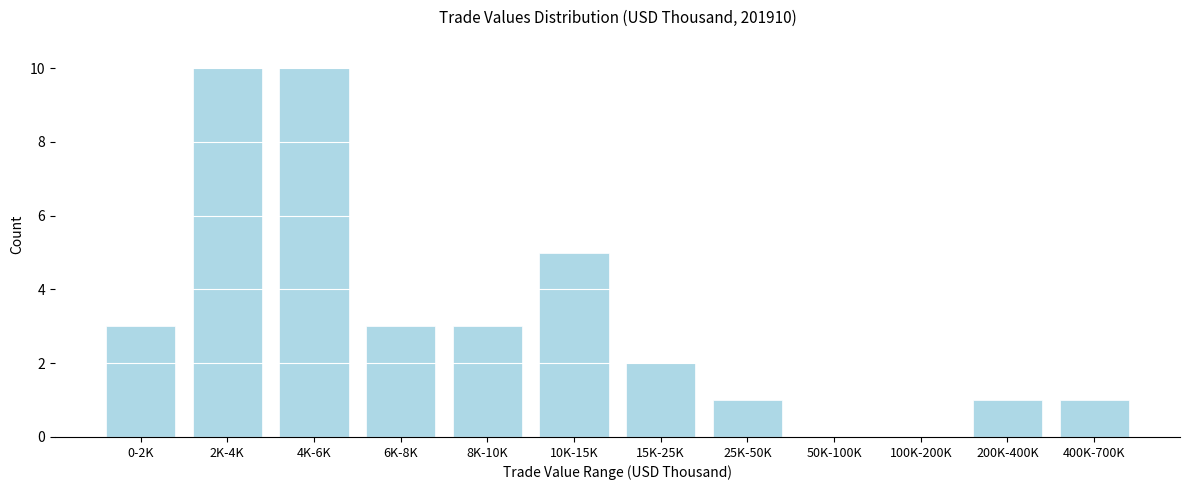

Reading right to left, transcribe all the data shown in this chart.

400K-700K=1	200K-400K=1	100K-200K=0	50K-100K=0	25K-50K=1	15K-25K=2	10K-15K=5	8K-10K=3	6K-8K=3	4K-6K=10	2K-4K=10	0-2K=3